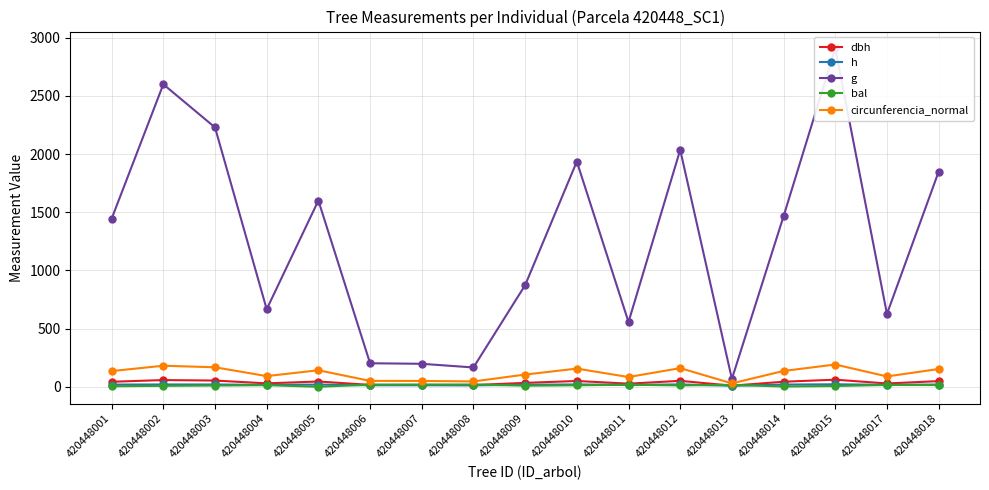

Reading left to right, list all the values displayed in this chart.

dbh: 420448001=42.9	420448002=57.5	420448003=53.3	420448004=29.1	420448005=45.1	420448006=16.0	420448007=15.8	420448008=14.5	420448009=33.3	420448010=49.6	420448011=26.6	420448012=50.9	420448013=9.2	420448014=43.2	420448015=60.8	420448017=28.2	420448018=48.5
h: 420448001=18.6	420448002=19.6	420448003=19.4	420448004=15.8	420448005=18.8	420448006=12.8	420448007=12.7	420448008=12.1	420448009=17.4	420448010=19.7	420448011=16.2	420448012=19.9	420448013=8.5	420448014=18.7	420448015=21.1	420448017=16.5	420448018=19.1
g: 420448001=1443.7	420448002=2599.3	420448003=2228.6	420448004=666.0	420448005=1600.2	420448006=201.9	420448007=197.2	420448008=165.7	420448009=873.0	420448010=1935.6	420448011=556.5	420448012=2035.9	420448013=67.1	420448014=1466.0	420448015=2907.1	420448017=625.8	420448018=1848.5
bal: 420448001=4.3	420448002=7.9	420448003=10.4	420448004=13.6	420448005=0.0	420448006=18.0	420448007=18.6	420448008=19.3	420448009=9.2	420448010=12.6	420448011=17.2	420448012=11.6	420448013=16.4	420448014=2.3	420448015=6.4	420448017=15.5	420448018=14.5
circunferencia_normal: 420448001=134.7	420448002=180.7	420448003=167.3	420448004=91.5	420448005=141.8	420448006=50.4	420448007=49.8	420448008=45.6	420448009=104.7	420448010=156.0	420448011=83.6	420448012=159.9	420448013=29.0	420448014=135.7	420448015=191.1	420448017=88.7	420448018=152.4